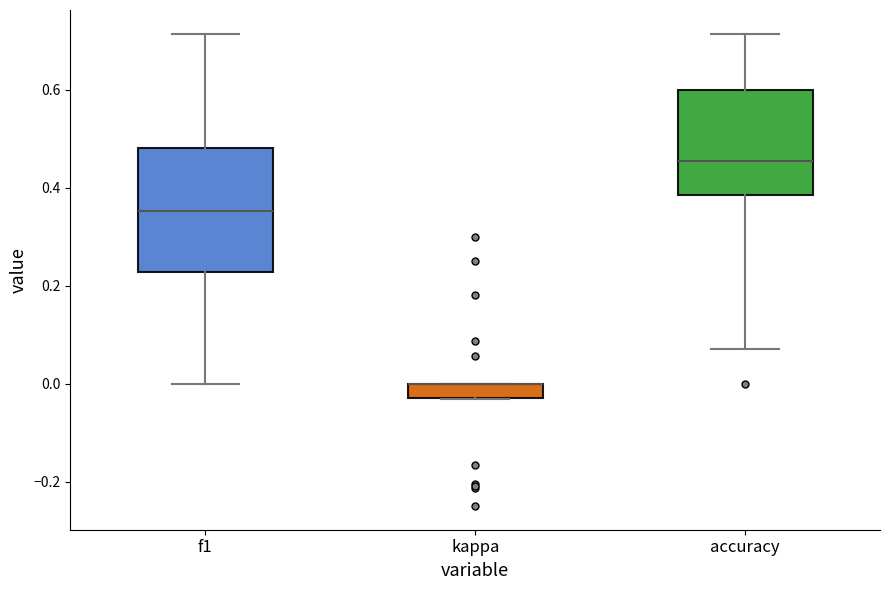

Where is the upper edge of the box for kappa on the y-axis? The values are not printed on the chart, so give them approximately, as read against the axis.

0.00